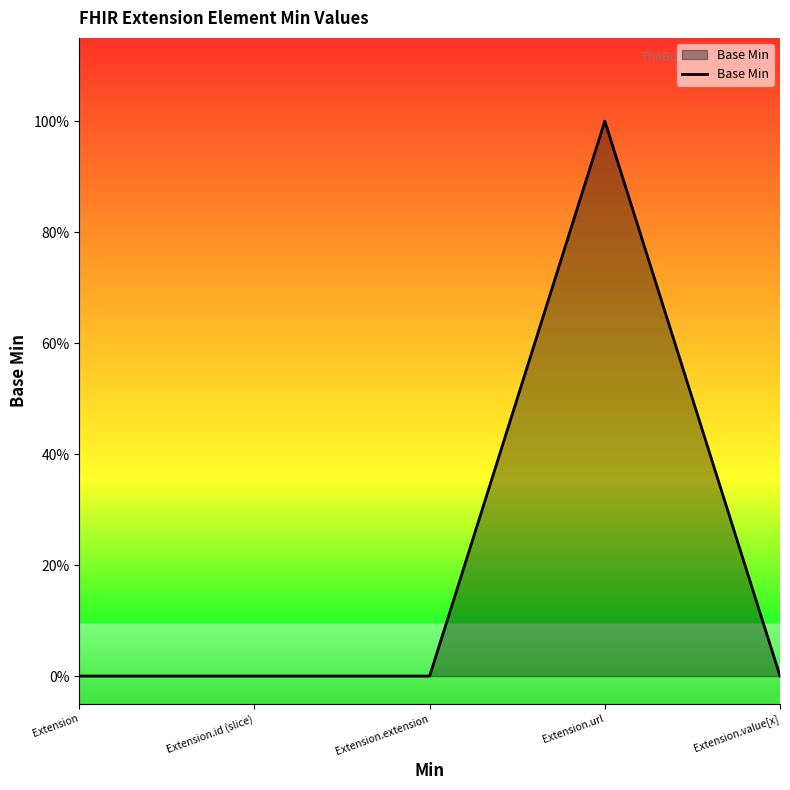

Is this an area chart (filled region under the line)?

Yes